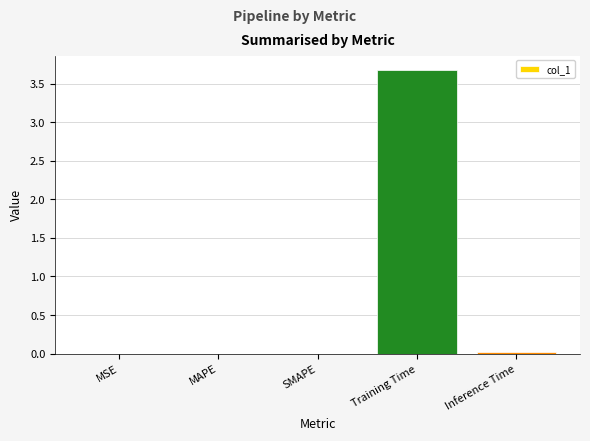

What is the maximum value shown in the chart?

3.7